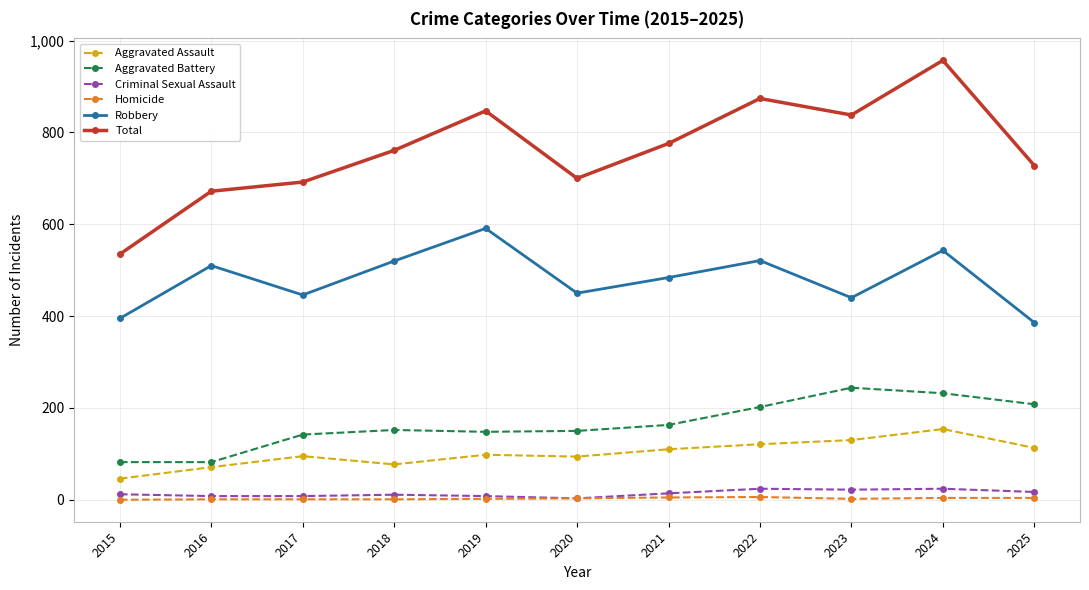

True or false: Robbery has more than 2 interior local peaks.

True